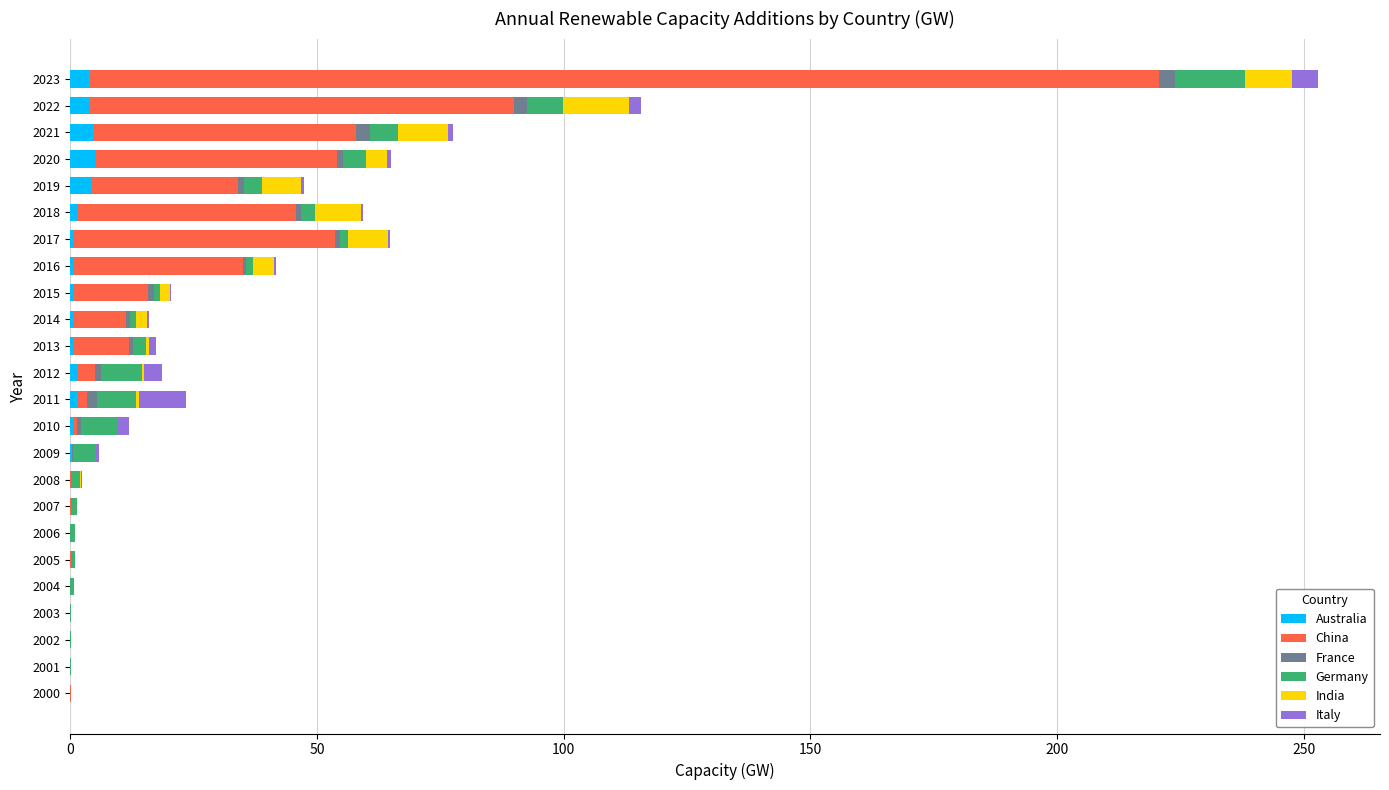

At which category is the sum across all series the highest?

2023